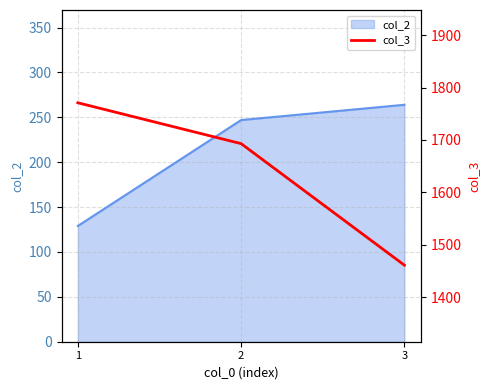

Rank the categories by col_2 value from lowest to highest.

1, 2, 3